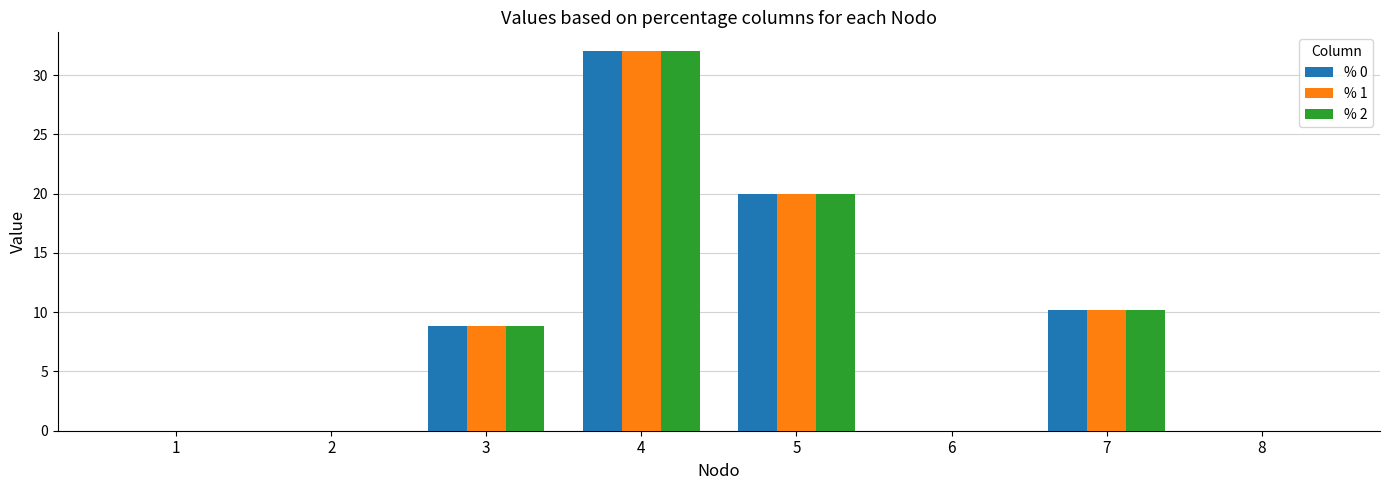

At which category is the sum across all series the highest?

4